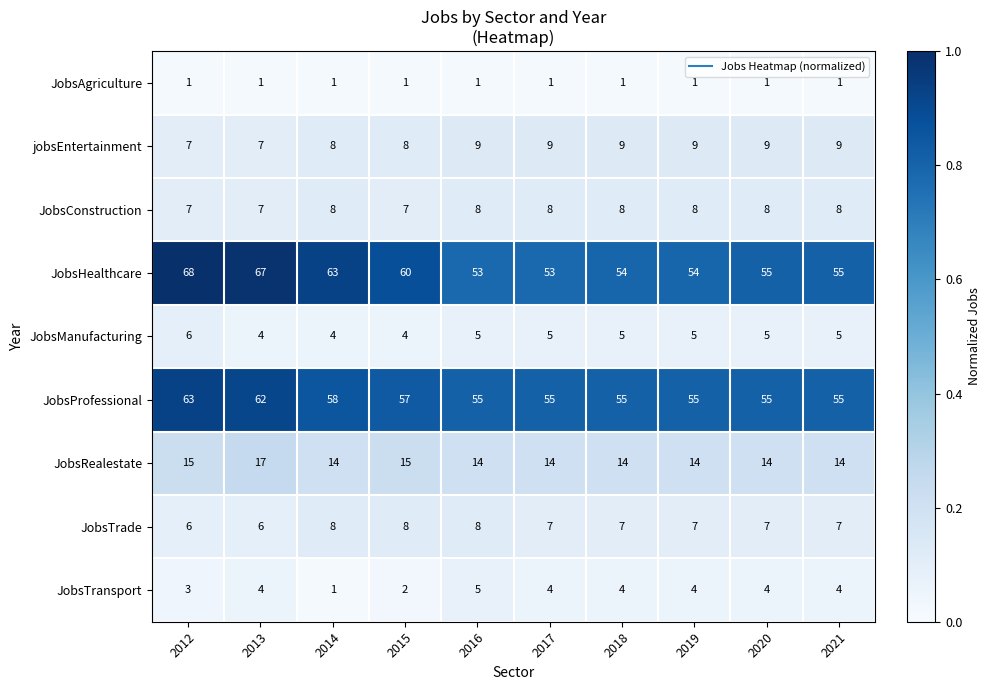

How many distinct data groups are displayed?

9